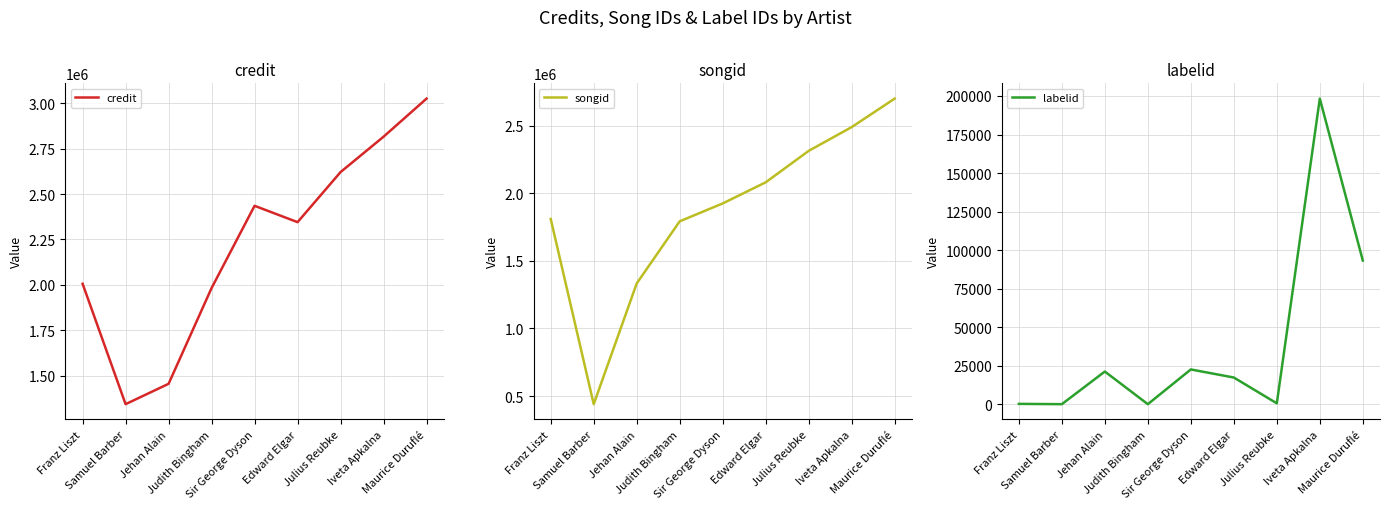

At how many categories does at least one series exceed 135699?

9